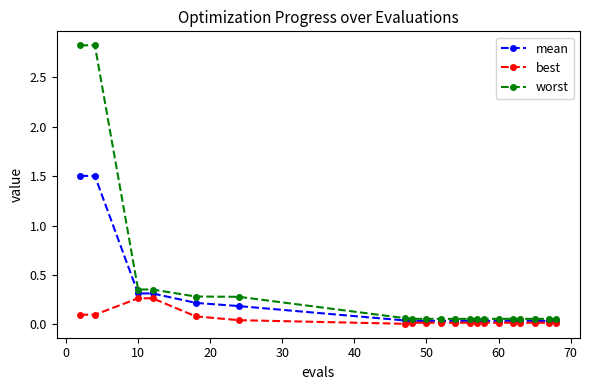

What is the value of the mean point at the 6th from the left?

0.2